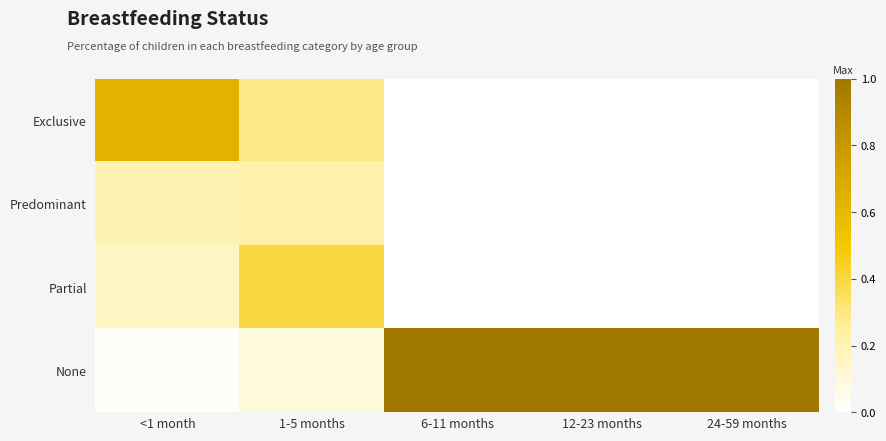

Which series has the largest range (max minus min)?

None